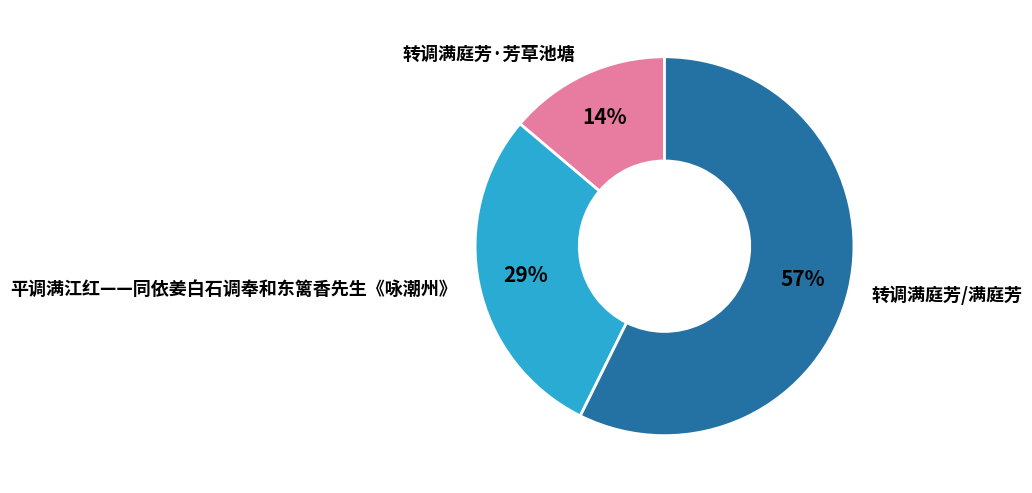

Rank the categories by value from highest to lowest.

转调满庭芳/满庭芳, 平调满江红——同依姜白石调奉和东篱香先生《咏潮州》, 转调满庭芳·芳草池塘